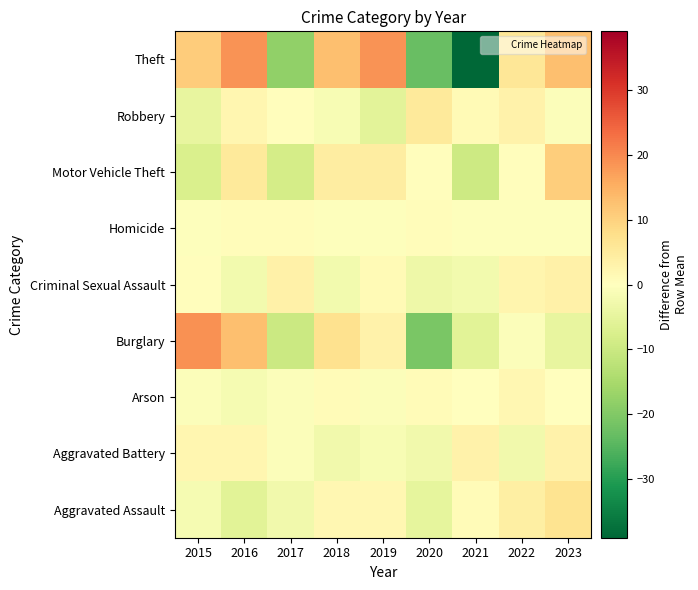

What is the greatest value displayed?

19.1